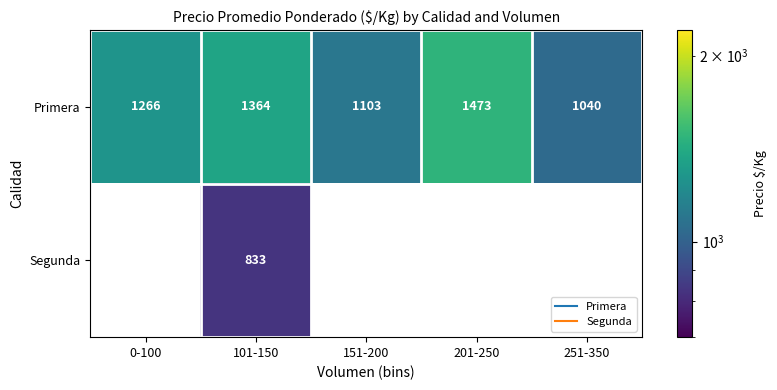

What is the greatest value displayed?

1473.1